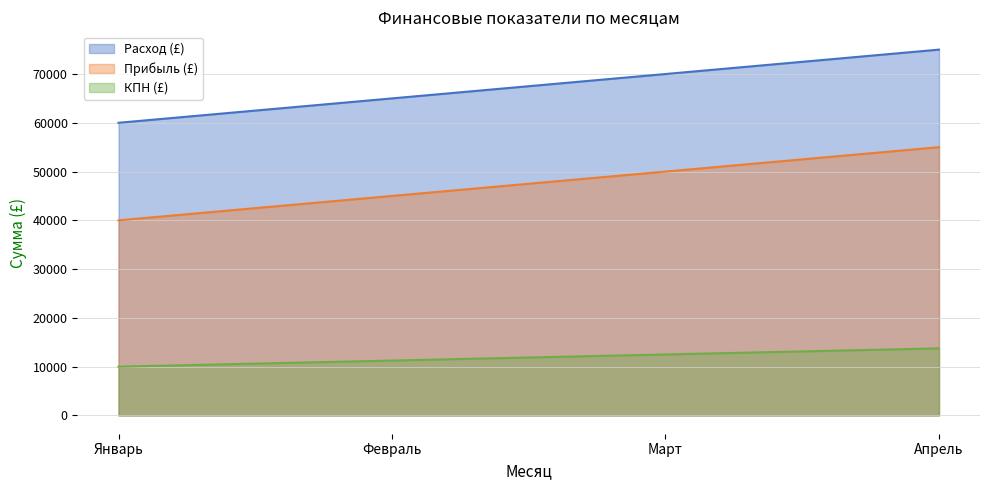

Which category has the highest value in the Прибыль (£) series?

Апрель